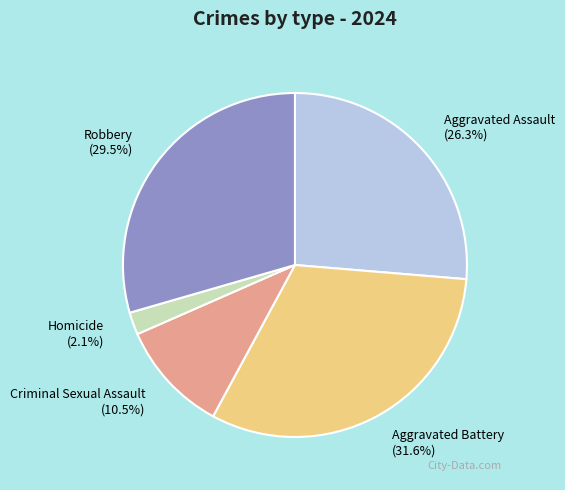

What is the total percentage of Aggravated Battery and Homicide?

33.7%